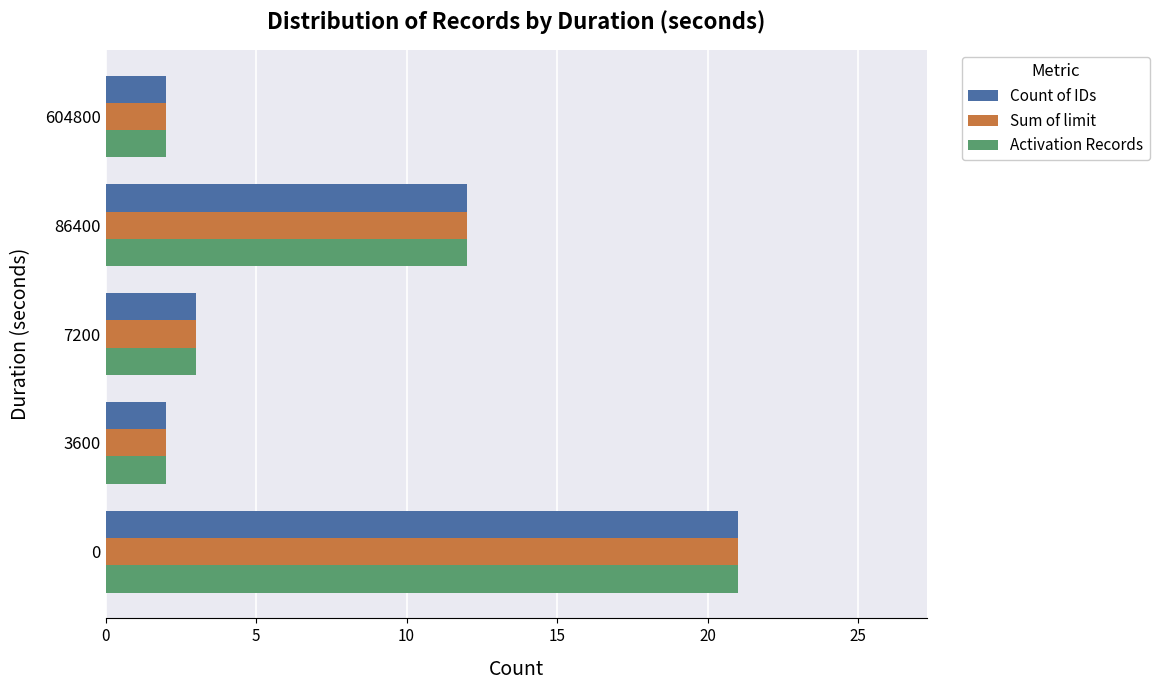

True or false: Sum of limit has a value of 1 at 7200.

False